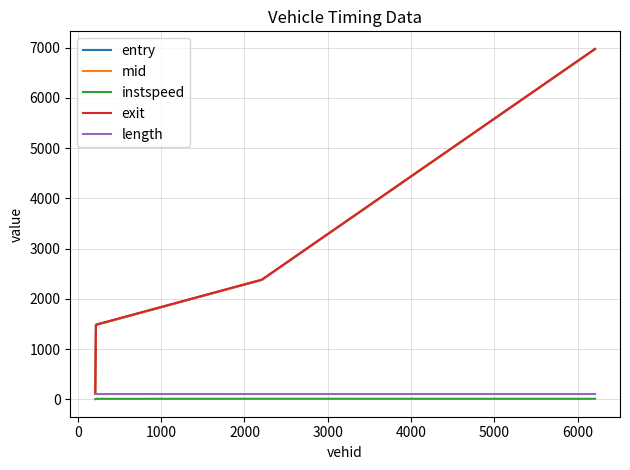

True or false: length and instspeed cross at least once.

False